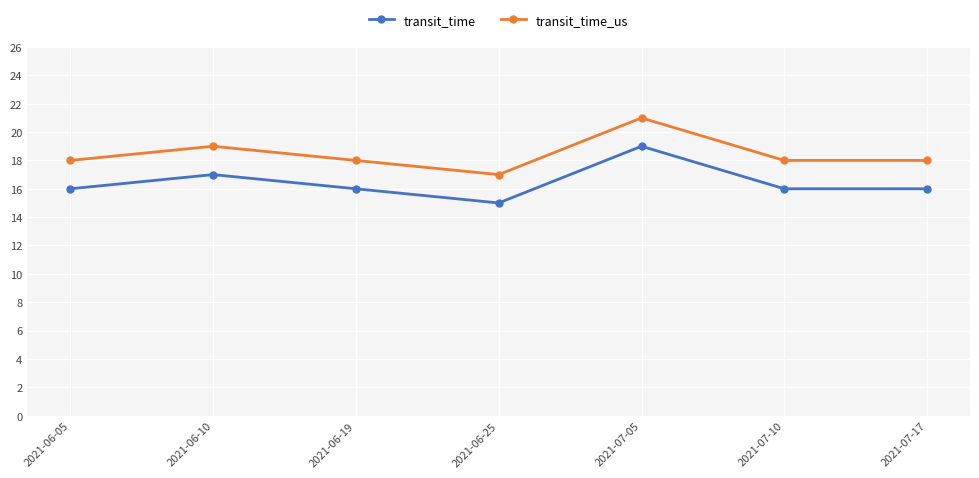

True or false: transit_time and transit_time_us cross at least once.

False